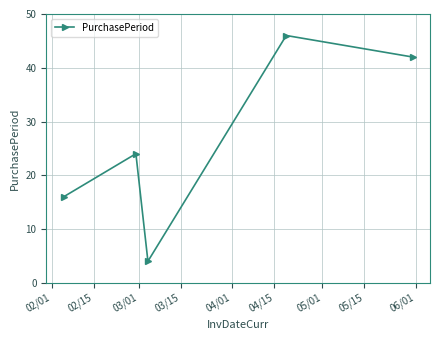

Reading left to right, list all the values displayed in this chart.

16	24	4	46	42